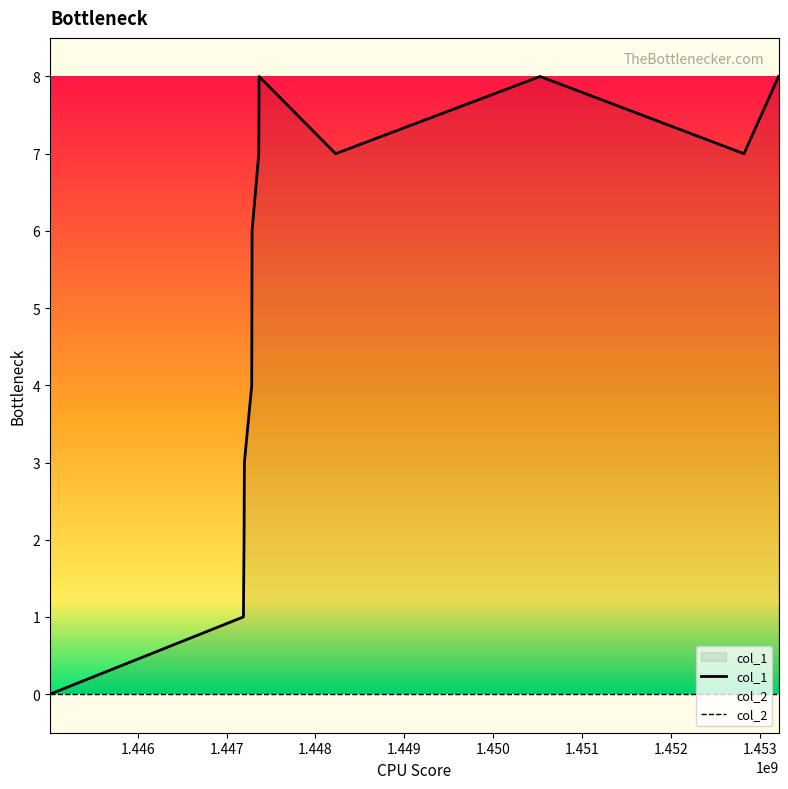

What is the value of the 10th point from the left?

8